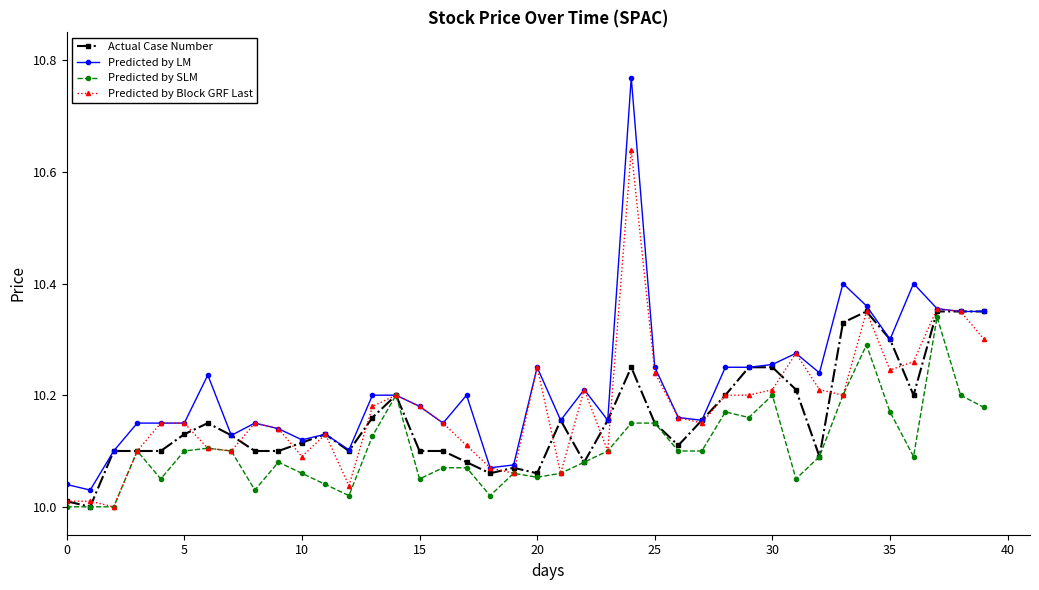

True or false: Predicted by LM has more than 2 interior local peaks.

True